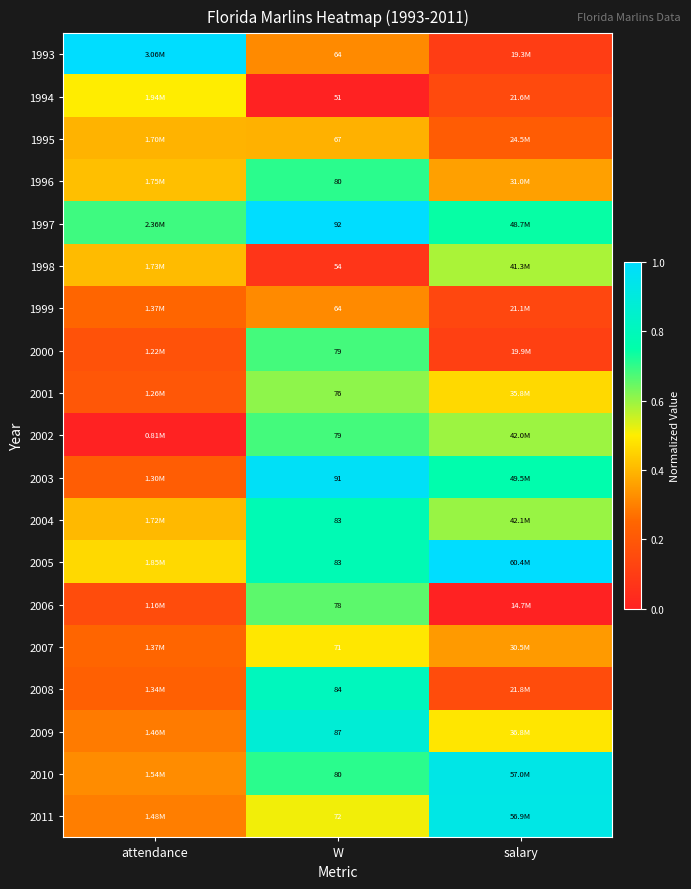

At how many categories does at least one series exceed 0?

3